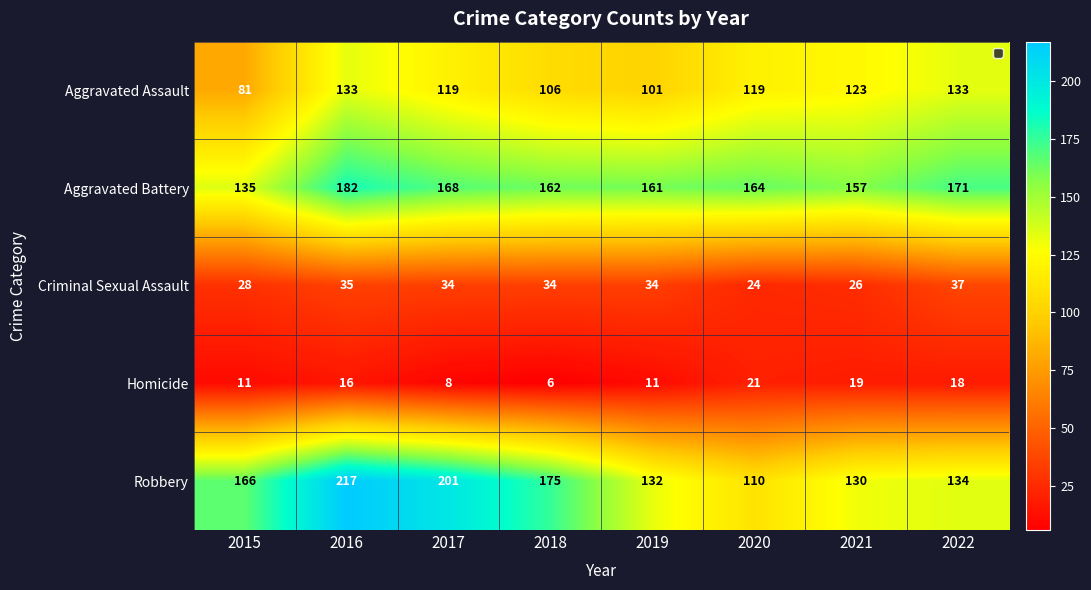

At which category is the sum across all series the highest?

2016